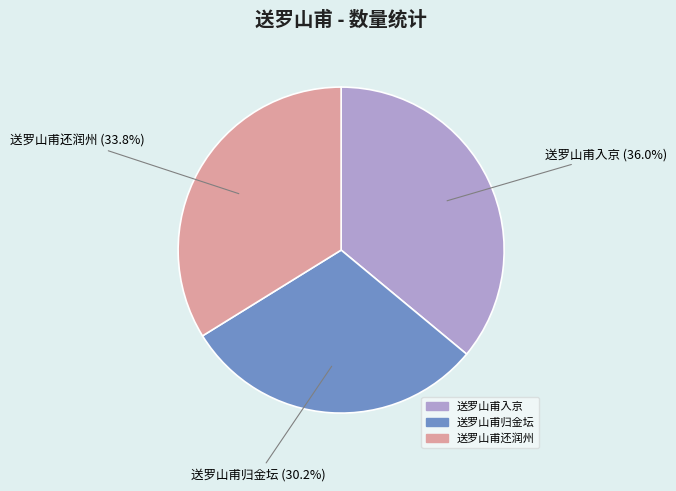

Is it true that 送罗山甫入京 is 50% of the pie?

False